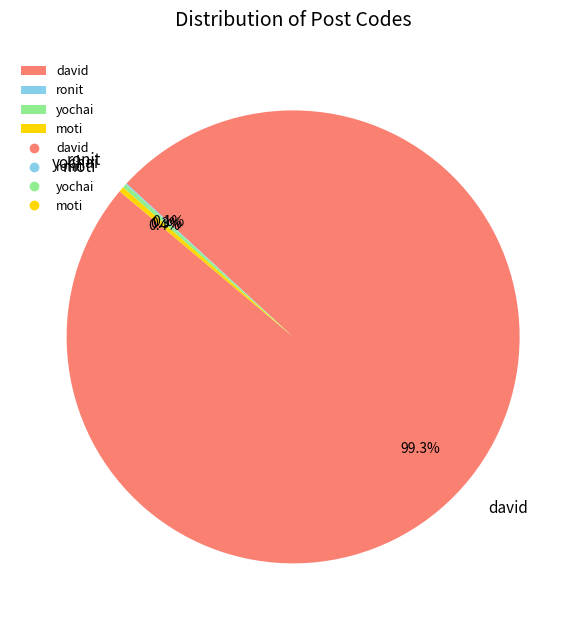

Do yochai and david together represent more than half of the pie?

Yes